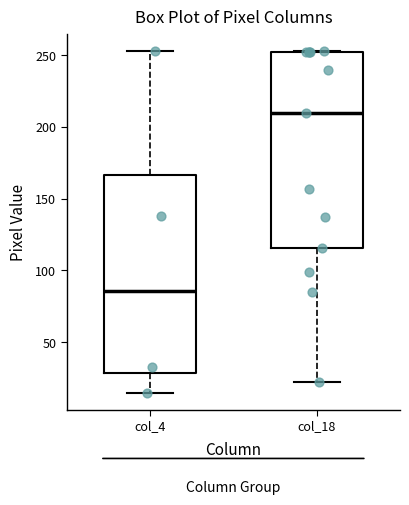

Reading left to right, read every box against the y-axis: the position of its median line, the range the box covers, and the ends of its whiskers. The values are not printed on the chart, so give them approximately, as read against the axis.

col_4: median 85, box 30 to 165, whiskers 15 to 255
col_18: median 210, box 115 to 250, whiskers 20 to 255